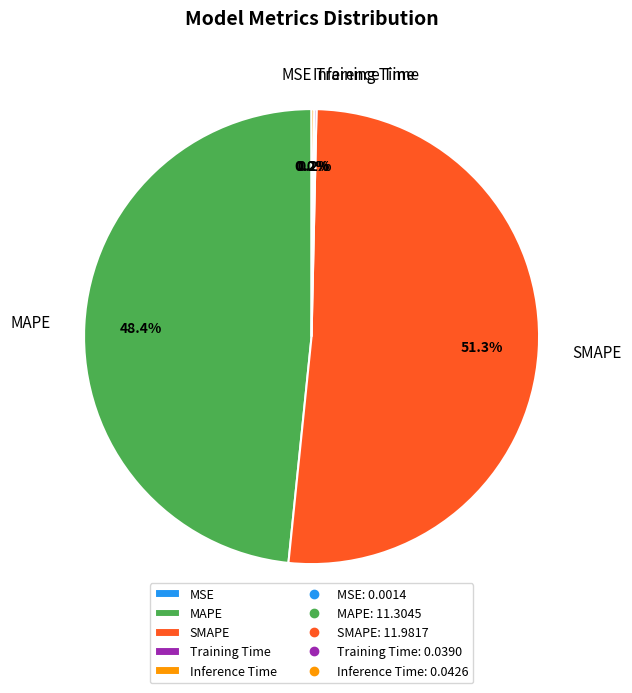

To the nearest percent, what is the average slice percentage?

20%